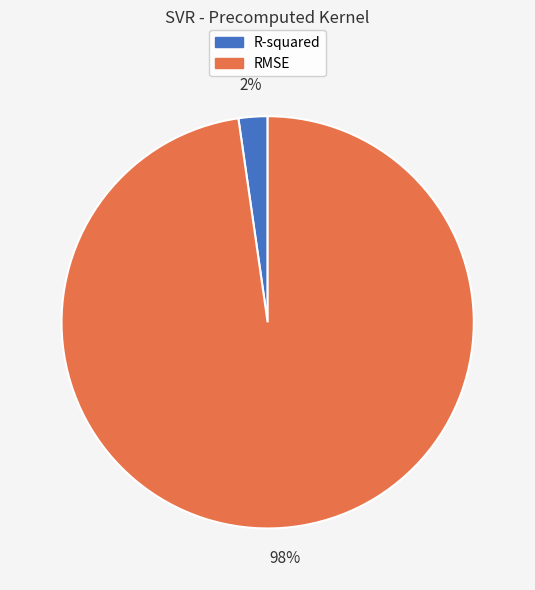

To the nearest percent, what is the average slice percentage?

50%